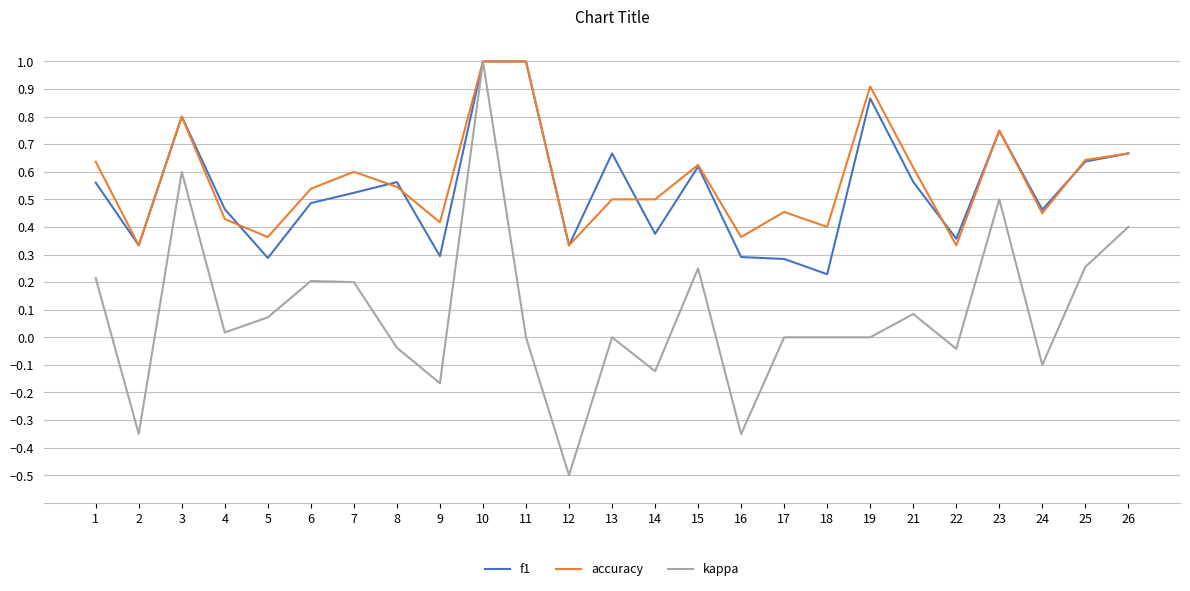

Is it true that accuracy equals 0.5 at 17?

True